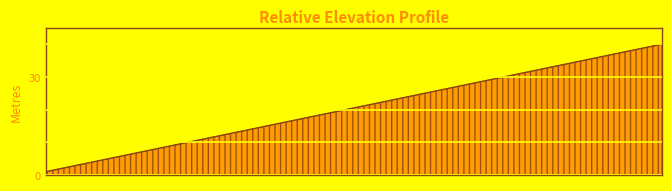

What is the maximum value shown in the chart?

40